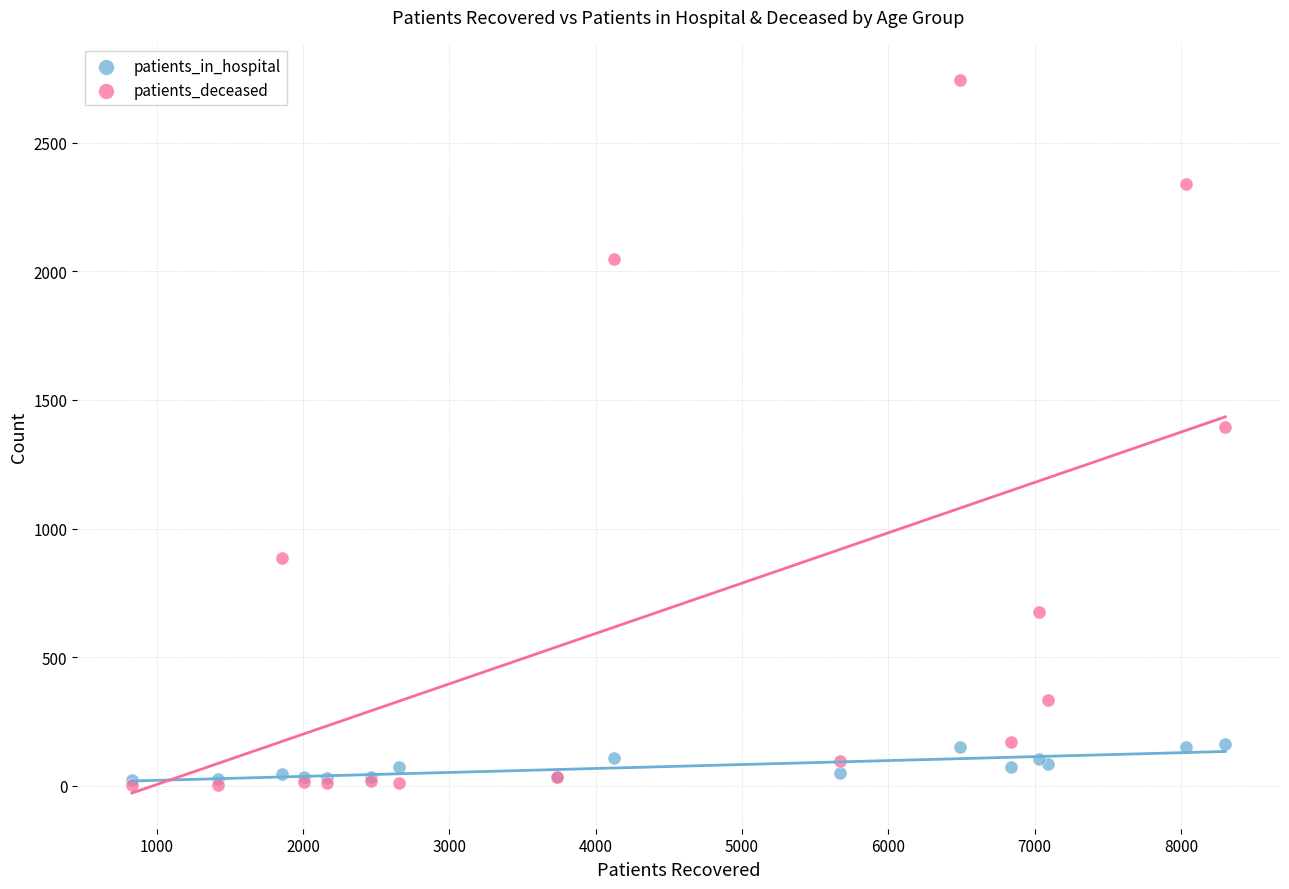

Which series has the widest spread of Y values?

patients_deceased